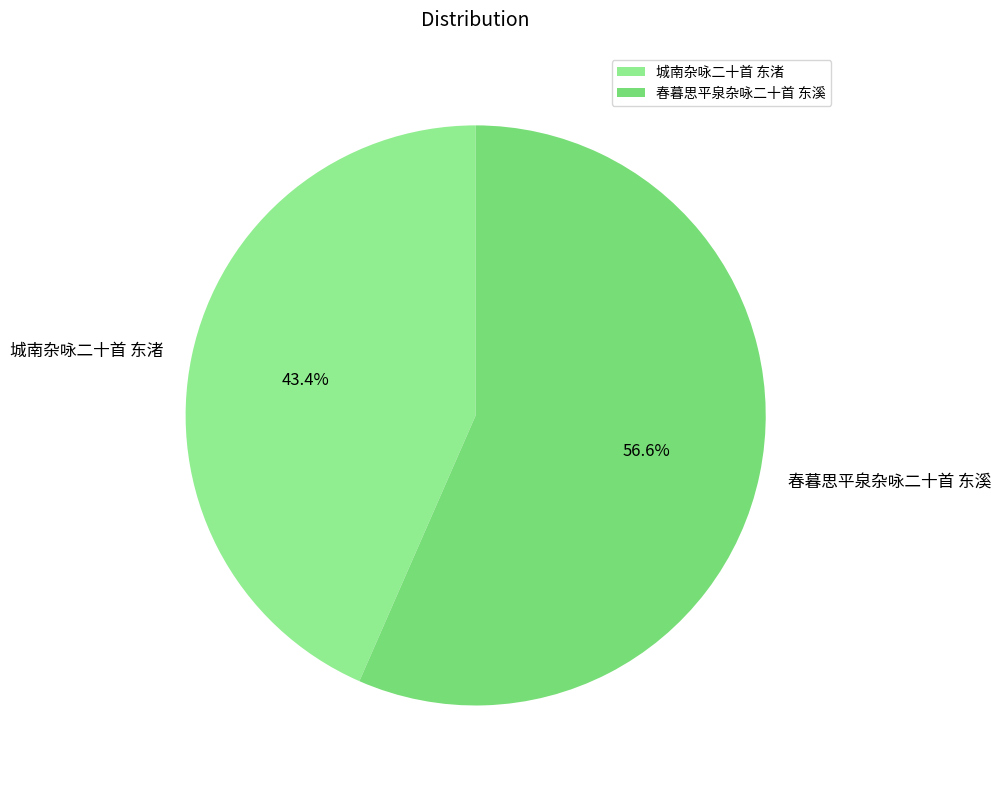

What is the smallest slice in the pie chart?

城南杂咏二十首 东渚